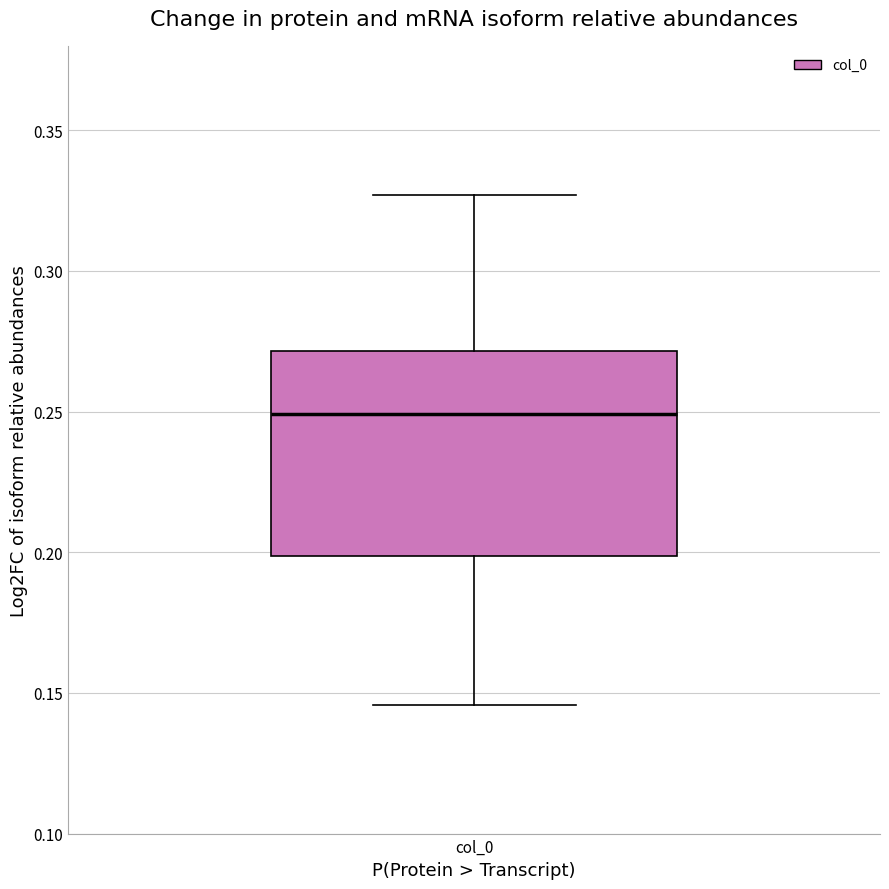

Where is the upper edge of the box for col_0 on the y-axis? The values are not printed on the chart, so give them approximately, as read against the axis.

0.270